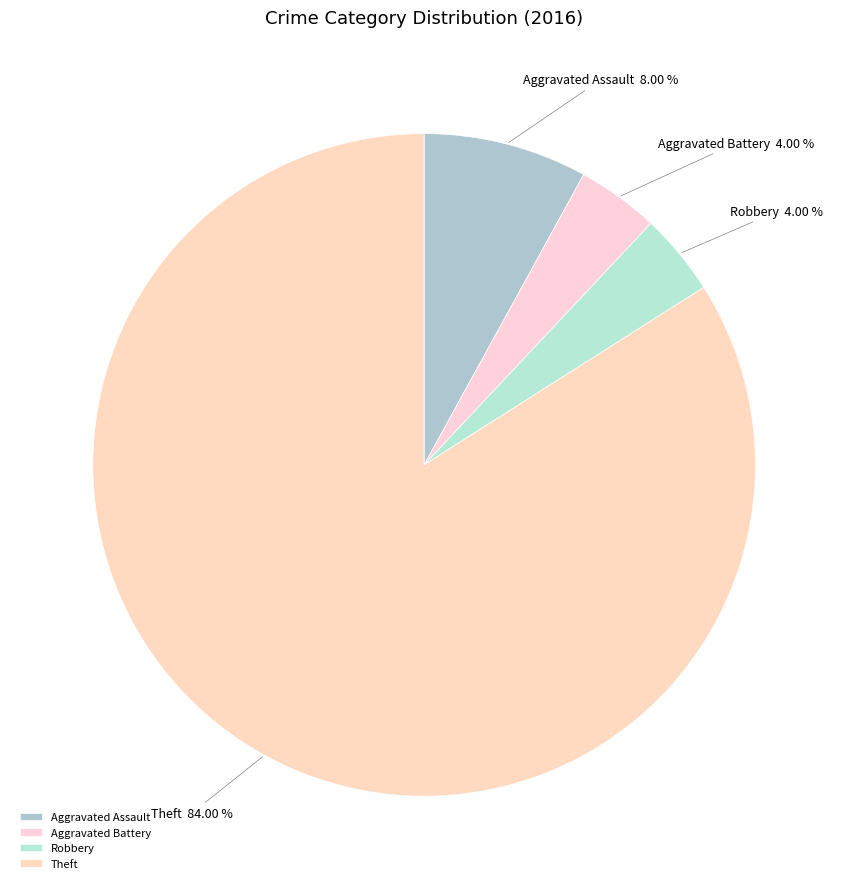

To the nearest percent, what is the difference between the largest and smallest slice percentages?

80%